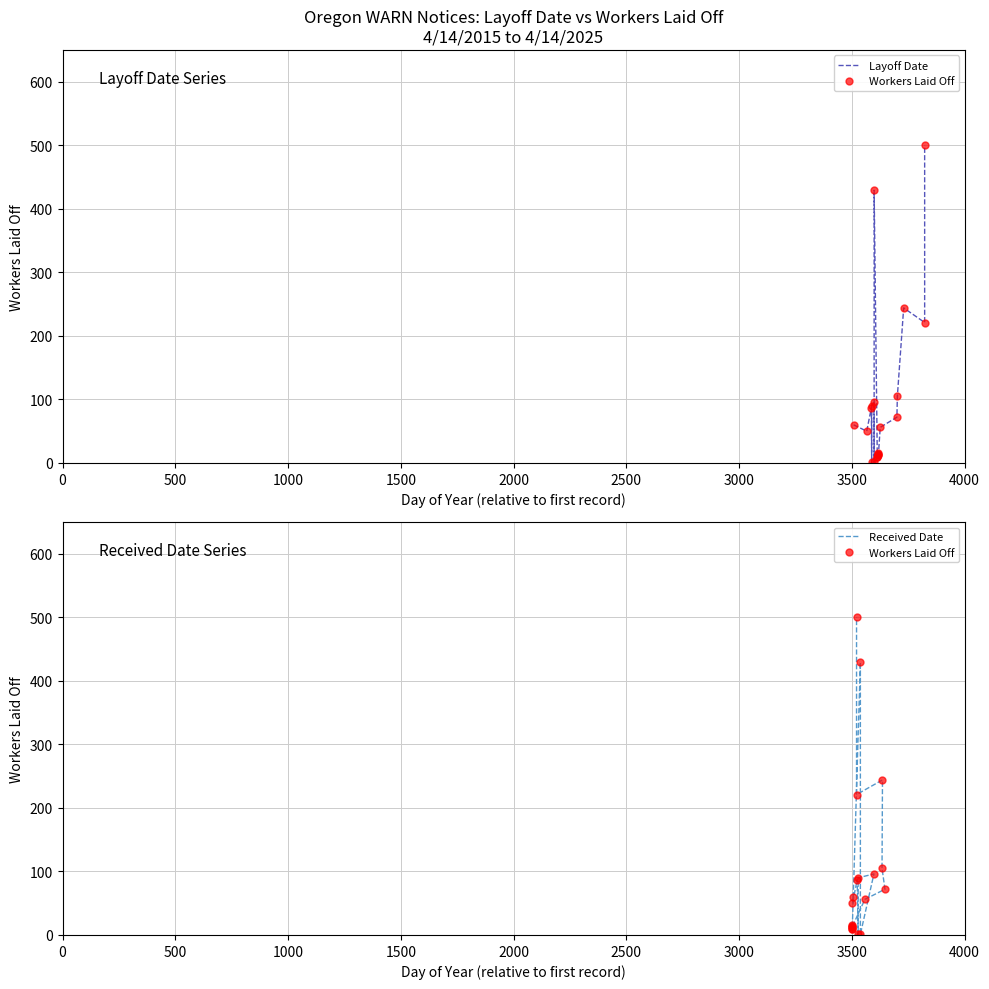

What is the difference between the maximum and minimum values in the Layoff Date series?

499